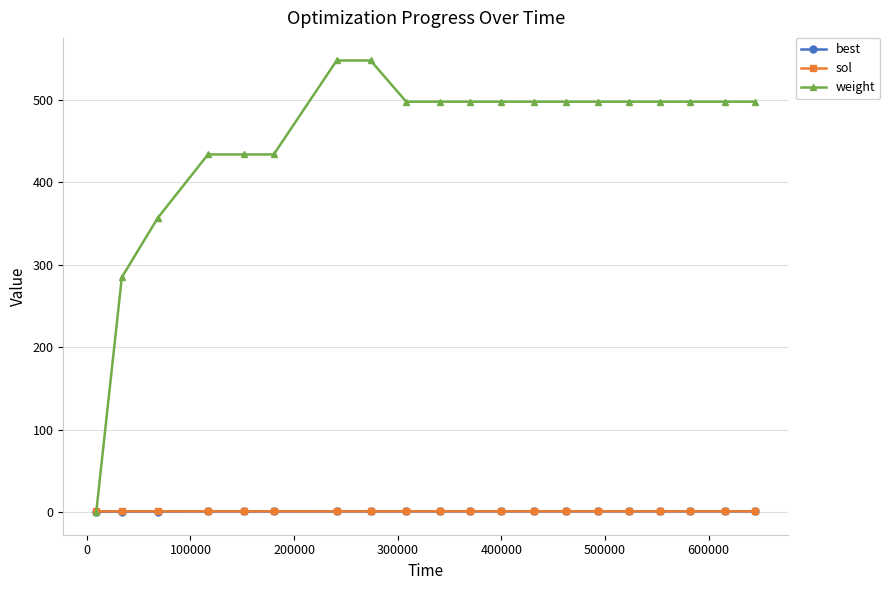

Does the chart have visible grid lines?

Yes